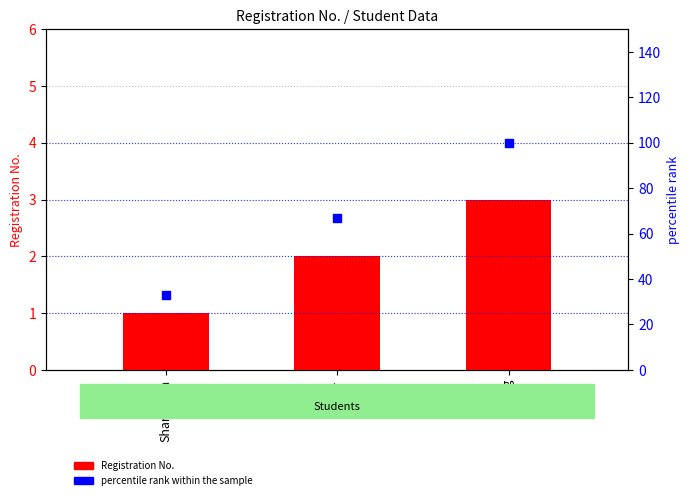

Which series has the widest spread of Y values?

percentile rank within the sample